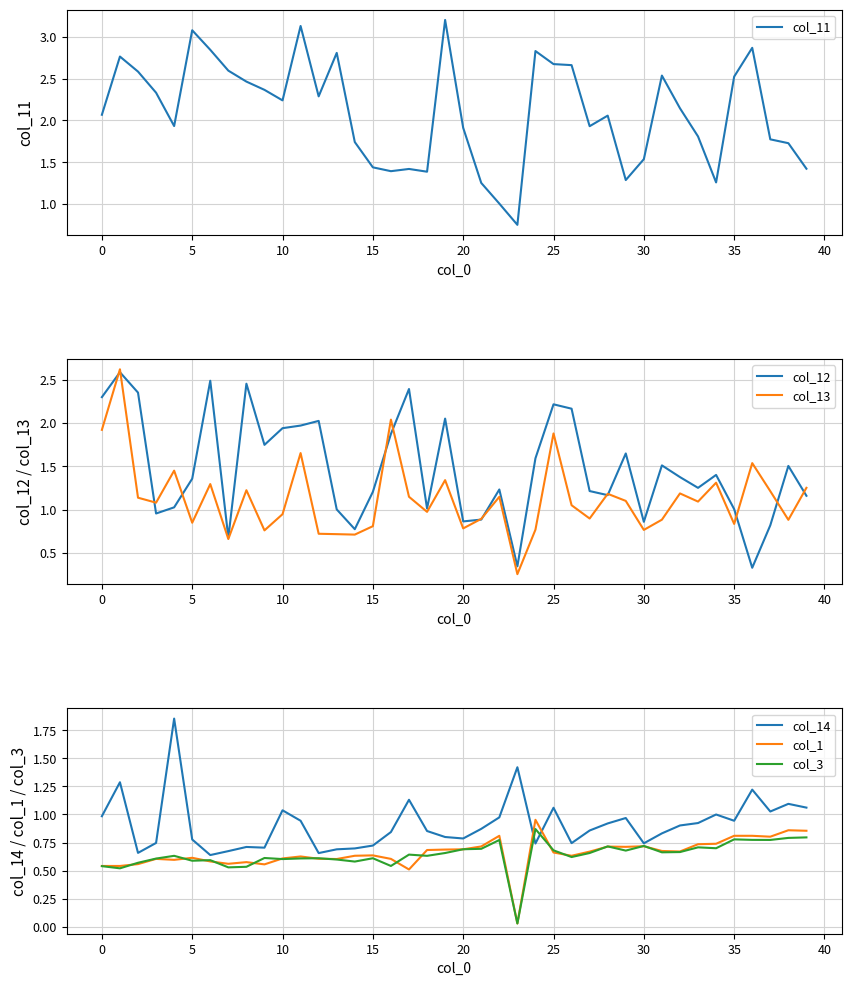

Which series has the widest spread of values?

col_11